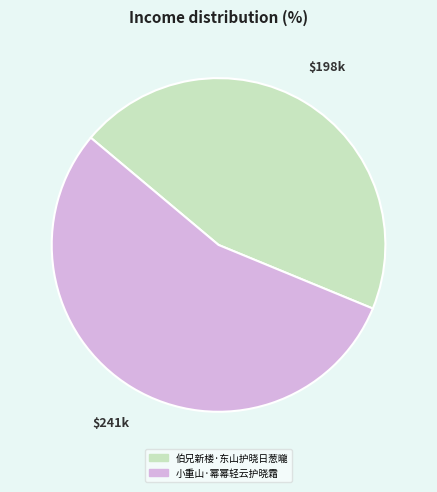

How many slices are in this pie chart?

2